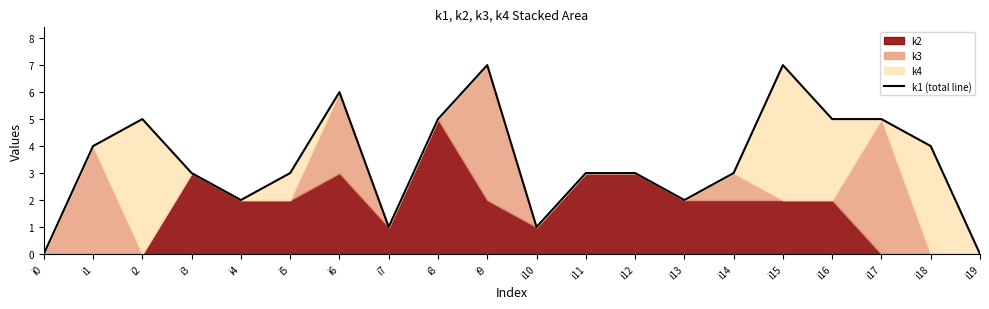

Reading left to right, extract all data points from this chart.

0	4	5	3	2	3	6	1	5	7	1	3	3	2	3	7	5	5	4	0